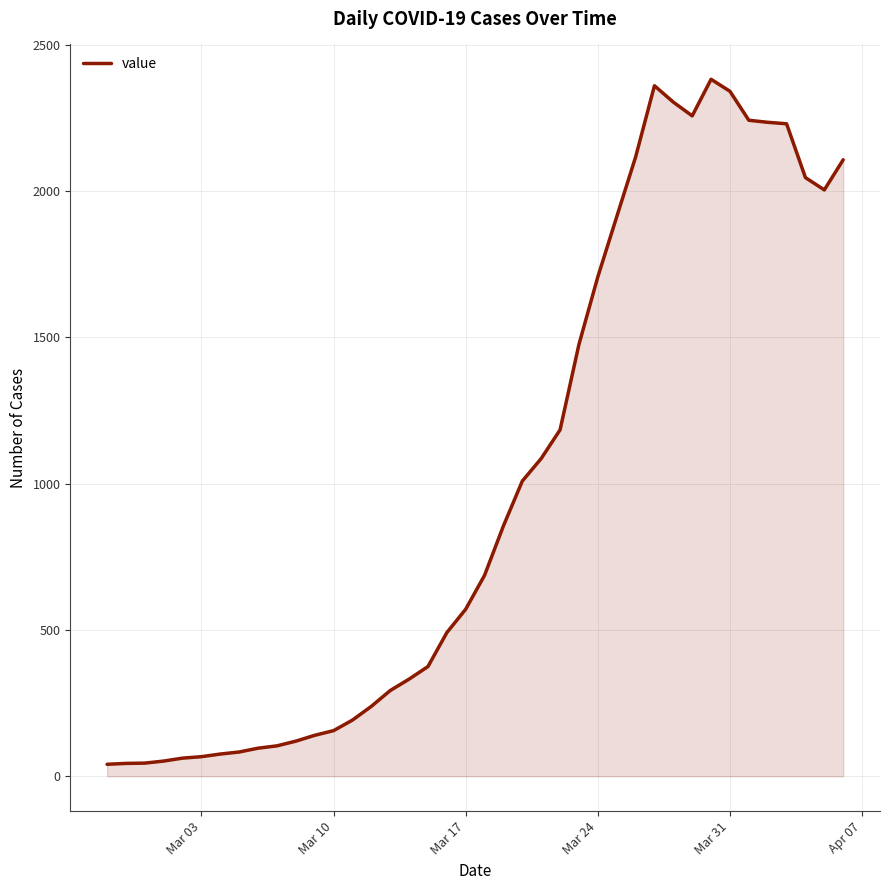

What is the difference between the maximum and minimum values?

2341